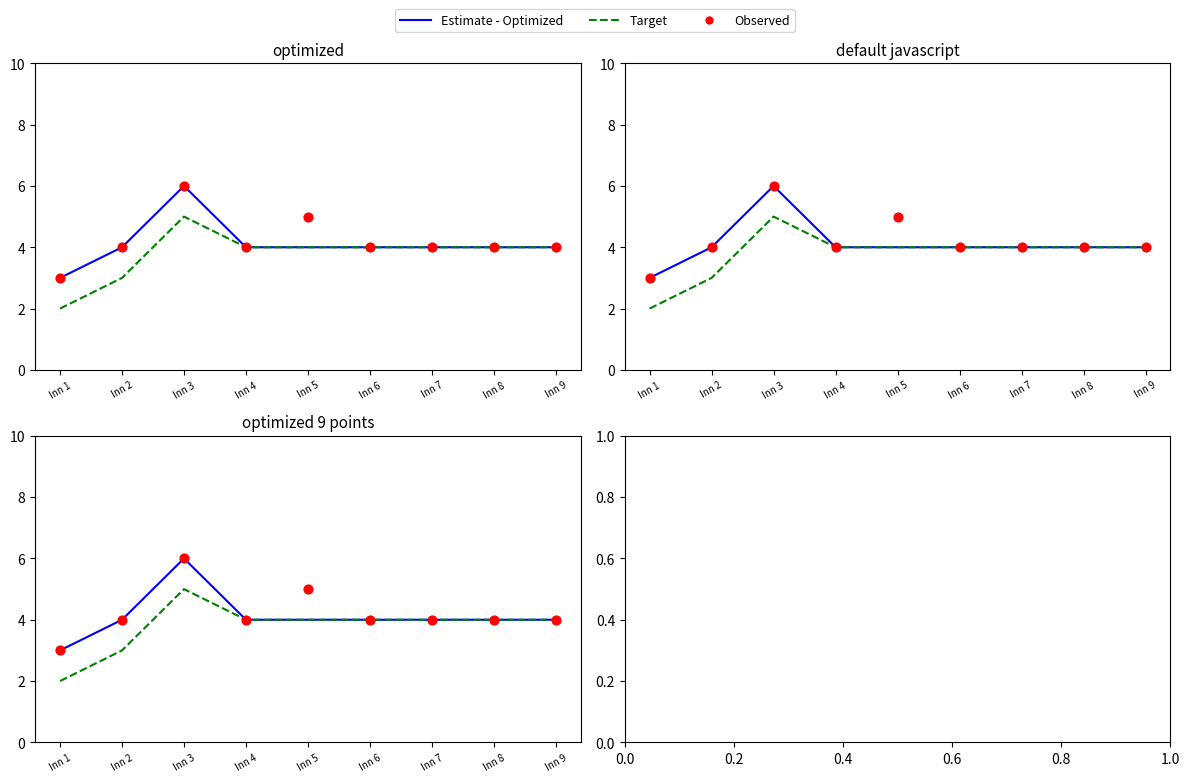

Which series contains the lowest Y value?

Target